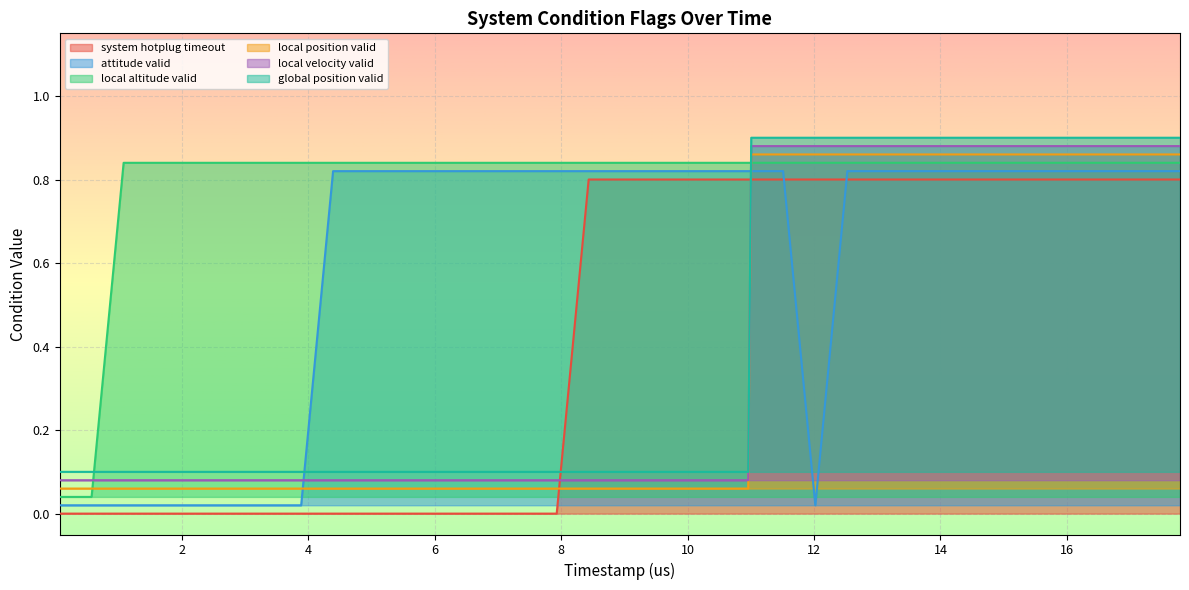

How many categories are shown in the chart?

40